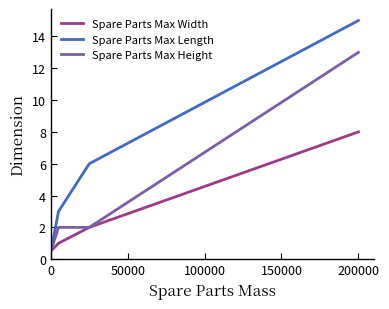

Rank the series by their average value, from highest to lowest.

Spare Parts Max Length, Spare Parts Max Height, Spare Parts Max Width